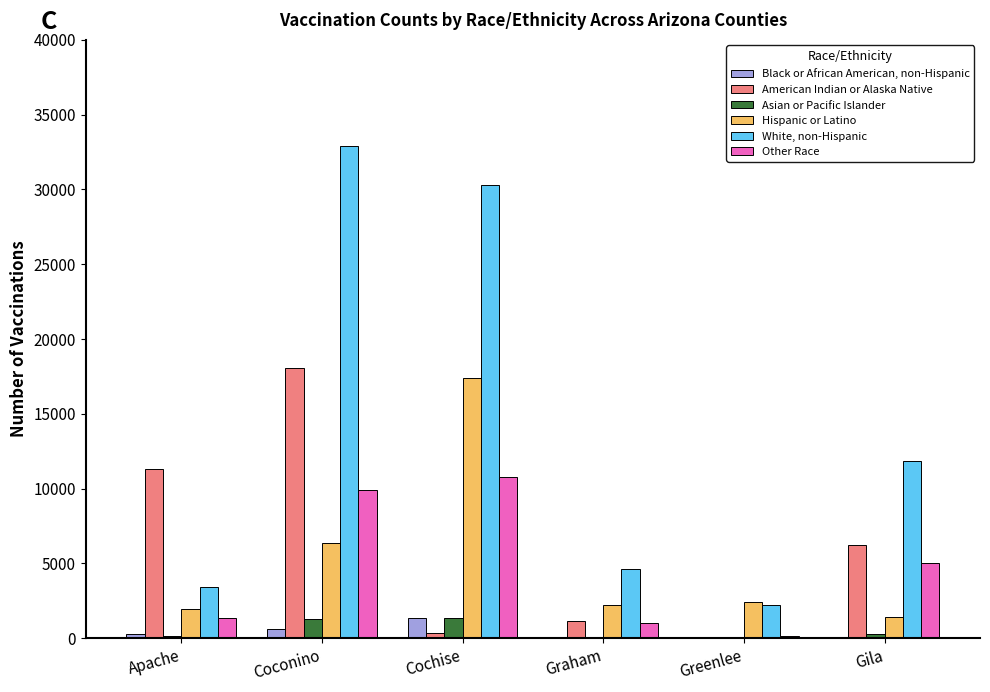

What is the highest value of the Other Race series?

10766